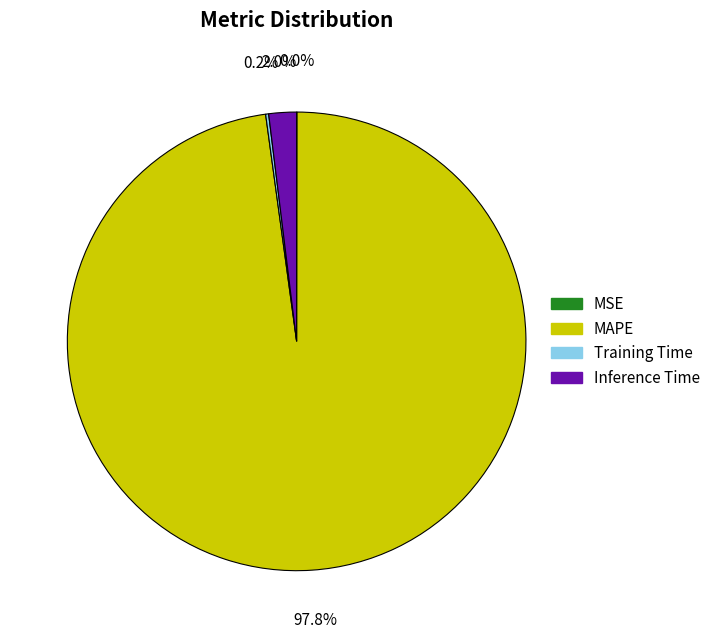

What is the largest slice in the pie chart?

MAPE